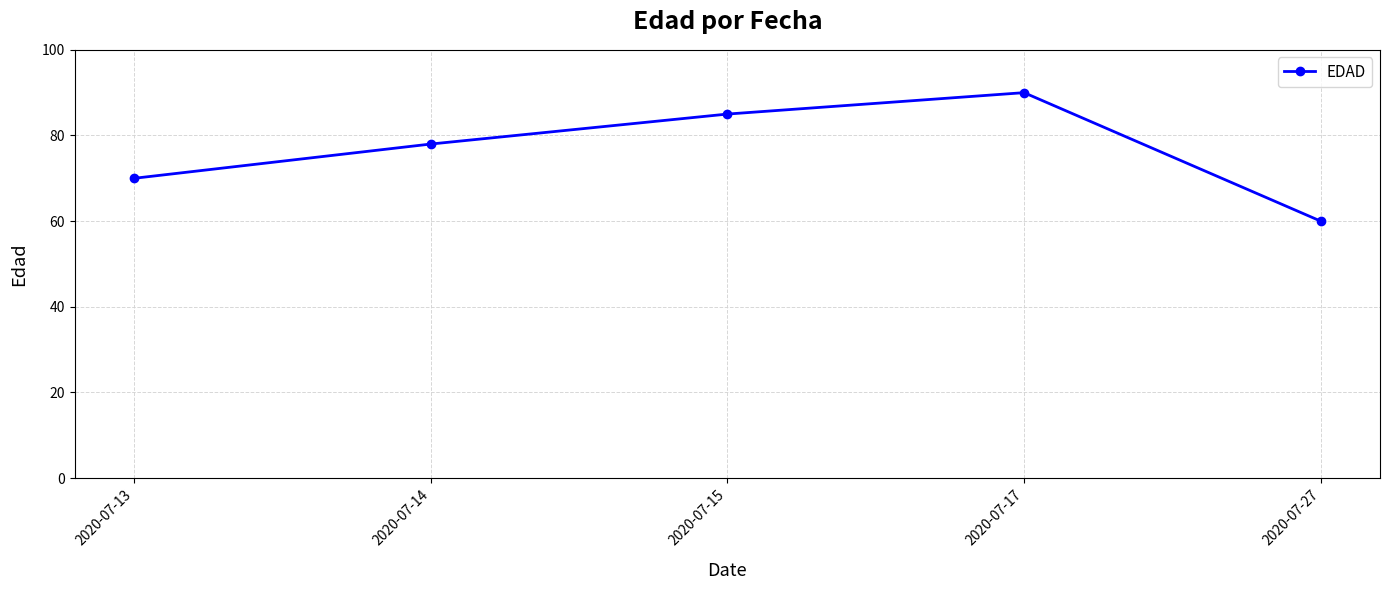

What is the value of the 1st point from the left?

70